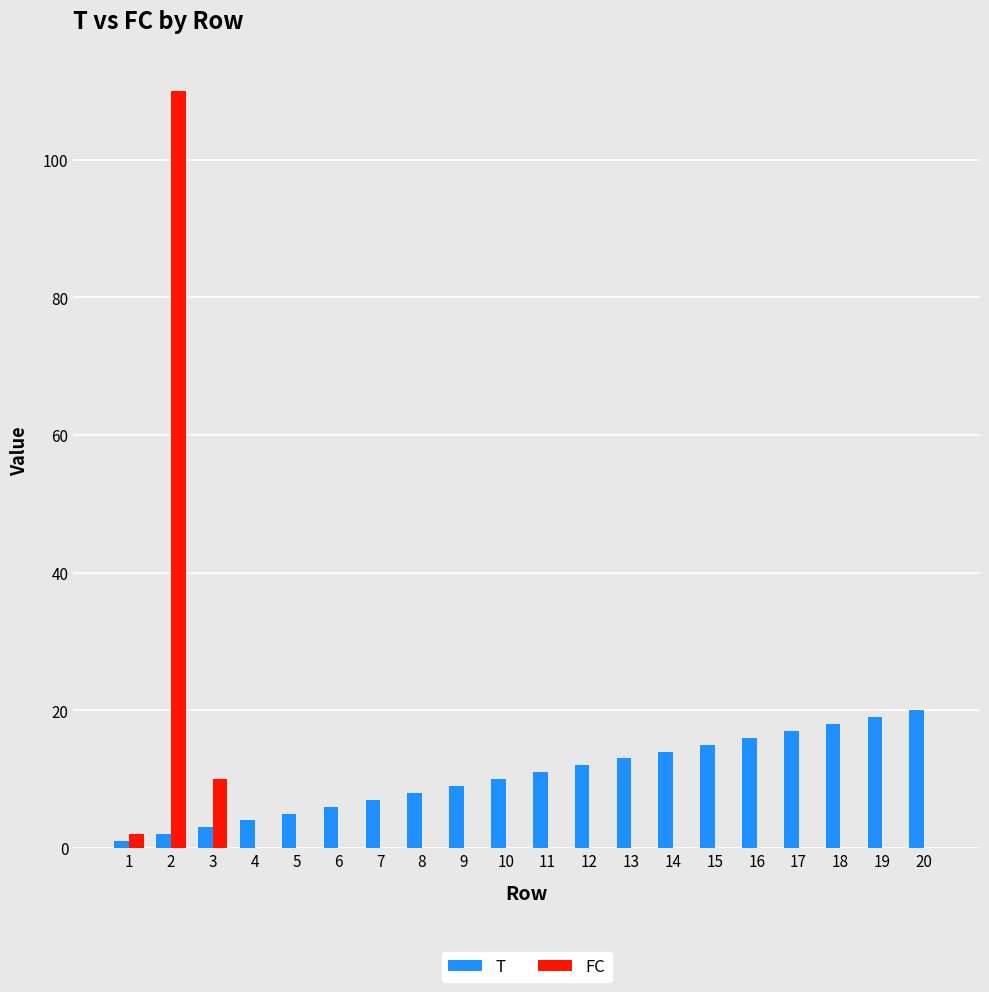

Reading left to right, list all the values displayed in this chart.

T: 1	2	3	4	5	6	7	8	9	10	11	12	13	14	15	16	17	18	19	20
FC: 2	110	10	0	0	0	0	0	0	0	0	0	0	0	0	0	0	0	0	0